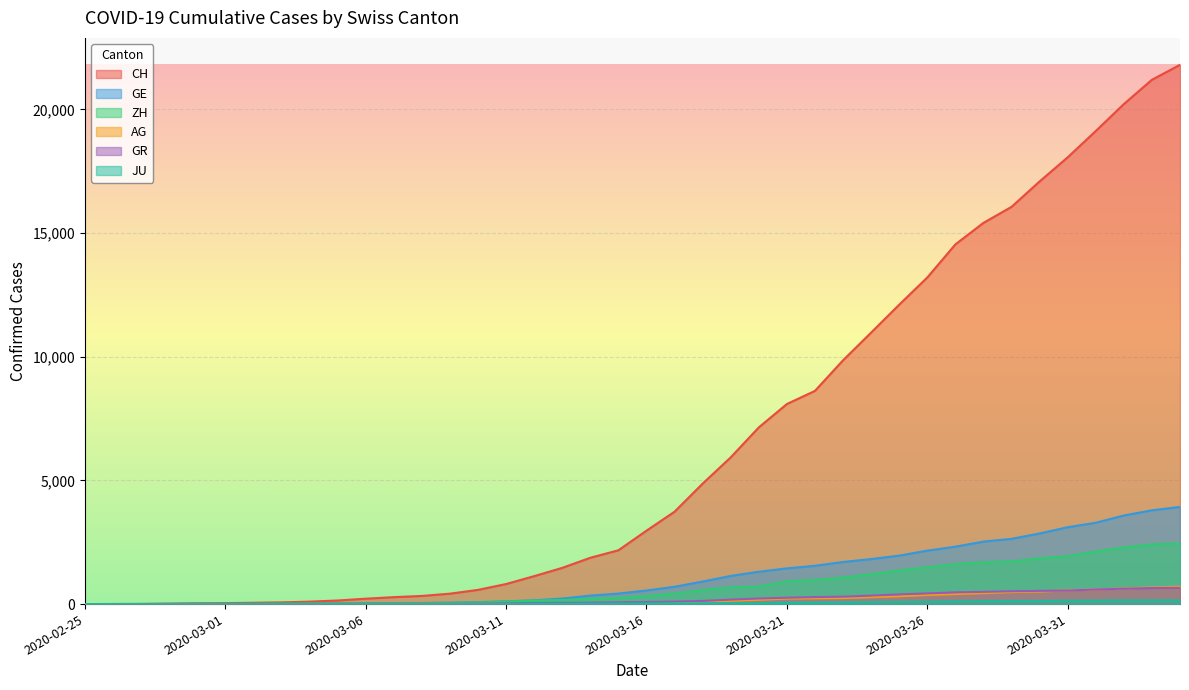

Is it true that ZH equals 1690 at 2020-03-28?

True